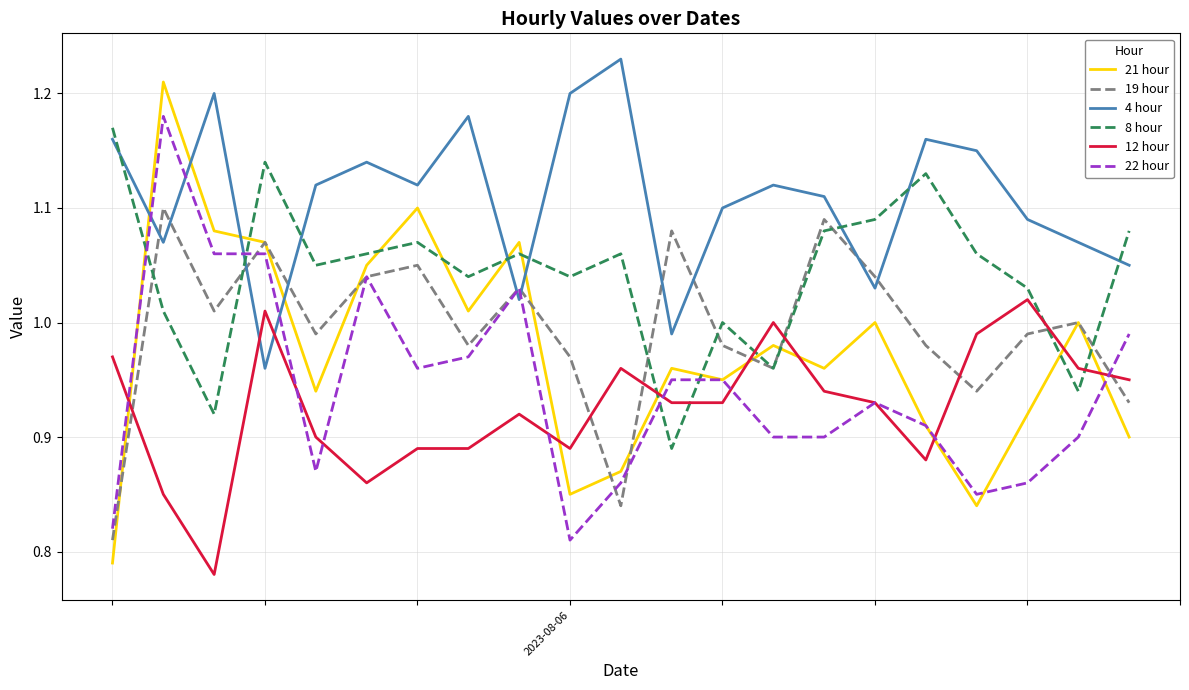

What is the sum of all 4 hour values?

23.3